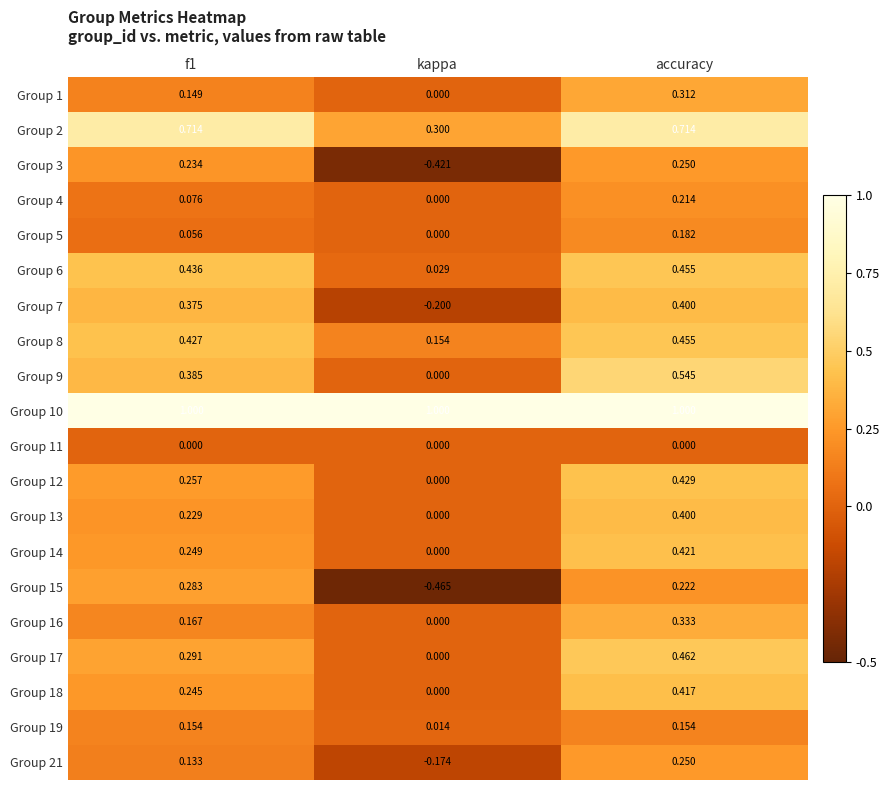

At how many categories does at least one series exceed 0?

3